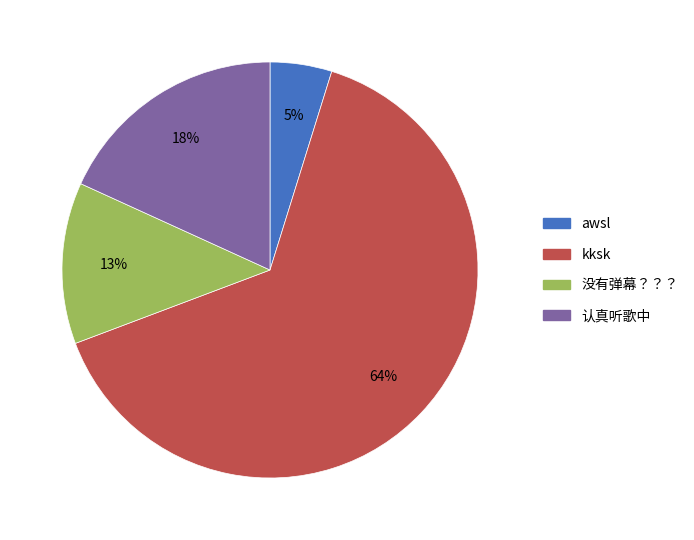

What is the majority slice?

kksk